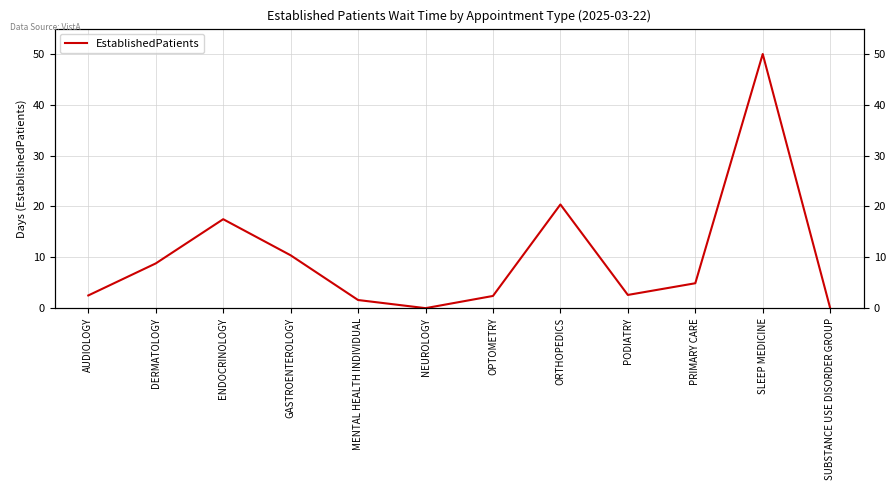

Reading left to right, transcribe all the data shown in this chart.

2.5	8.8	17.5	10.4	1.6	0.0	2.4	20.4	2.6	4.9	50.0	0.0